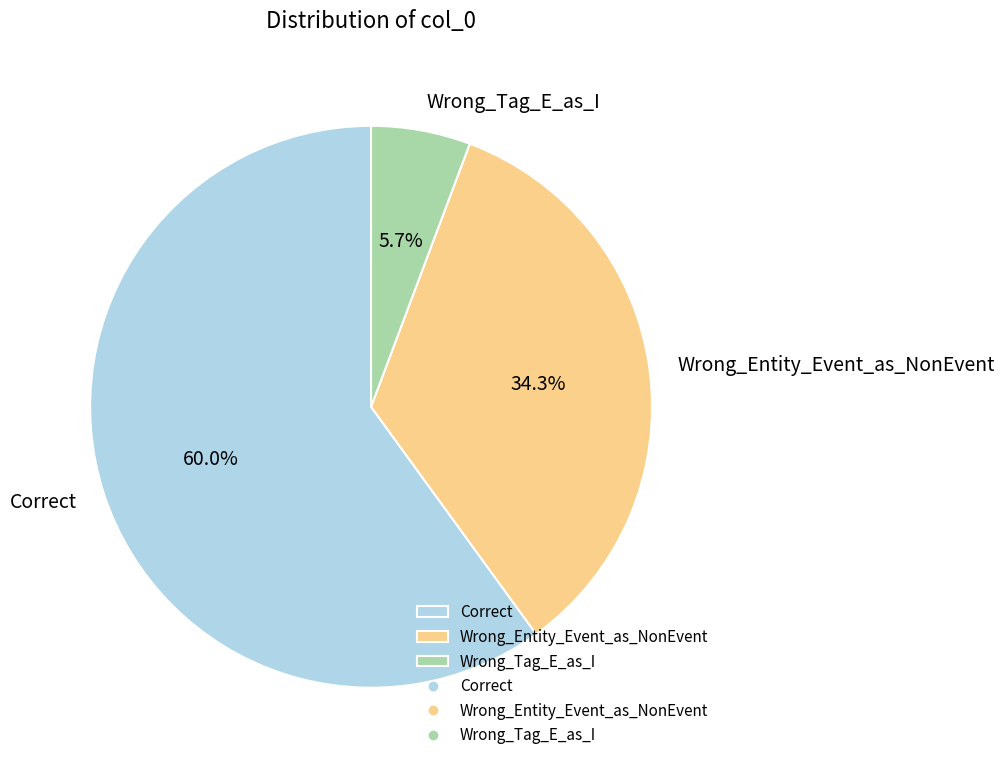

Combined, what portion of the pie is Wrong_Entity_Event_as_NonEvent and Correct?

94.3%